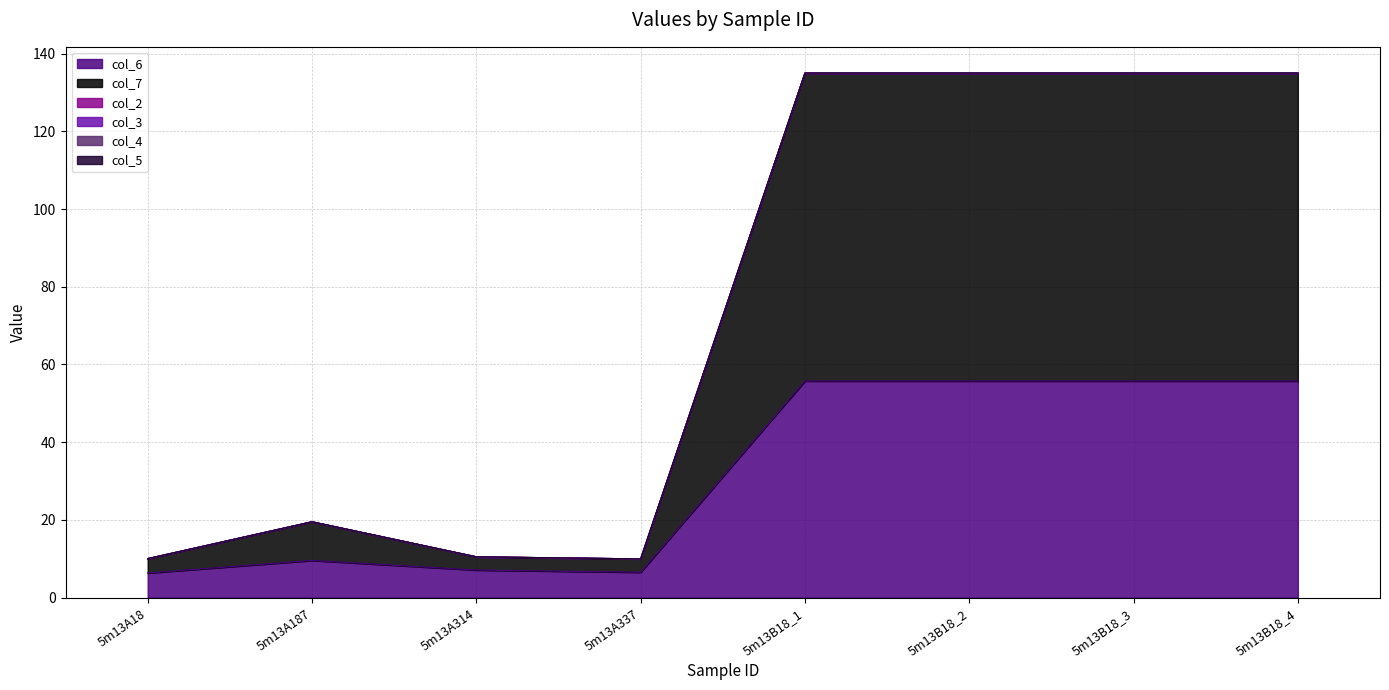

How many lines are shown in the chart?

6